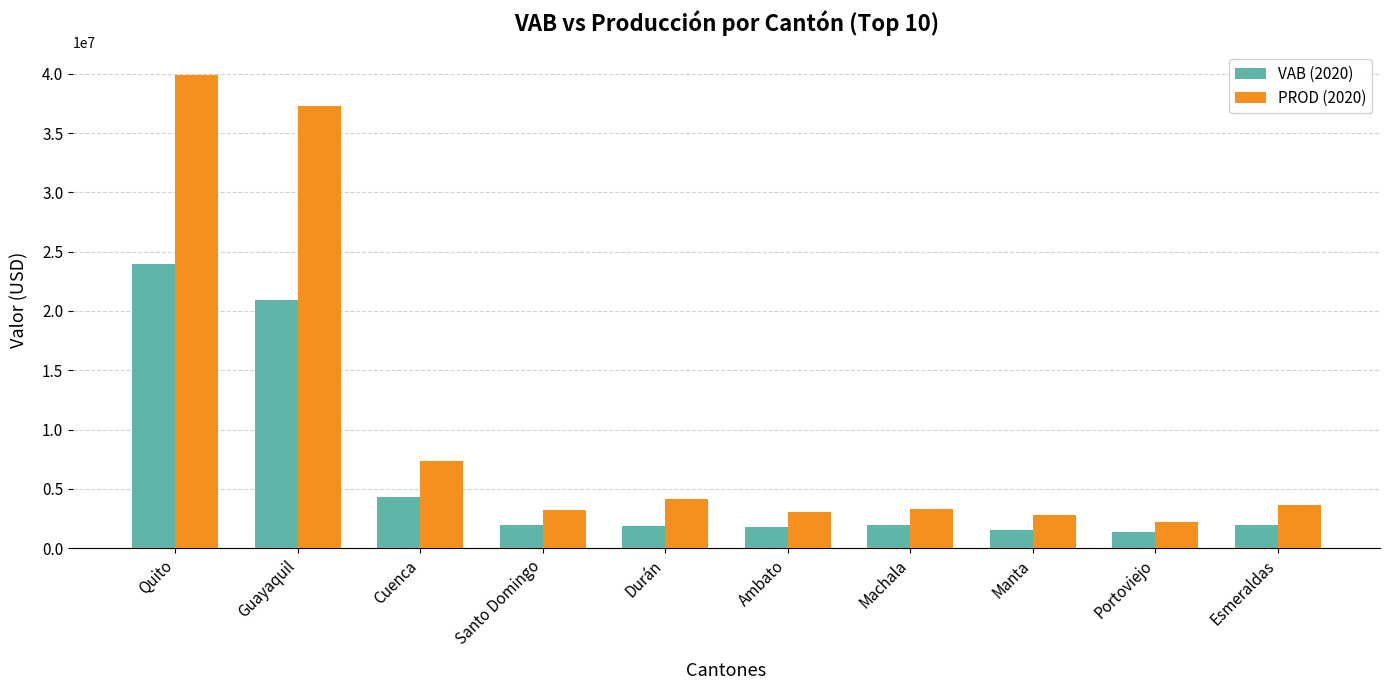

The value of PROD (2020) at Guayaquil is 22867391.4. True or false?

False